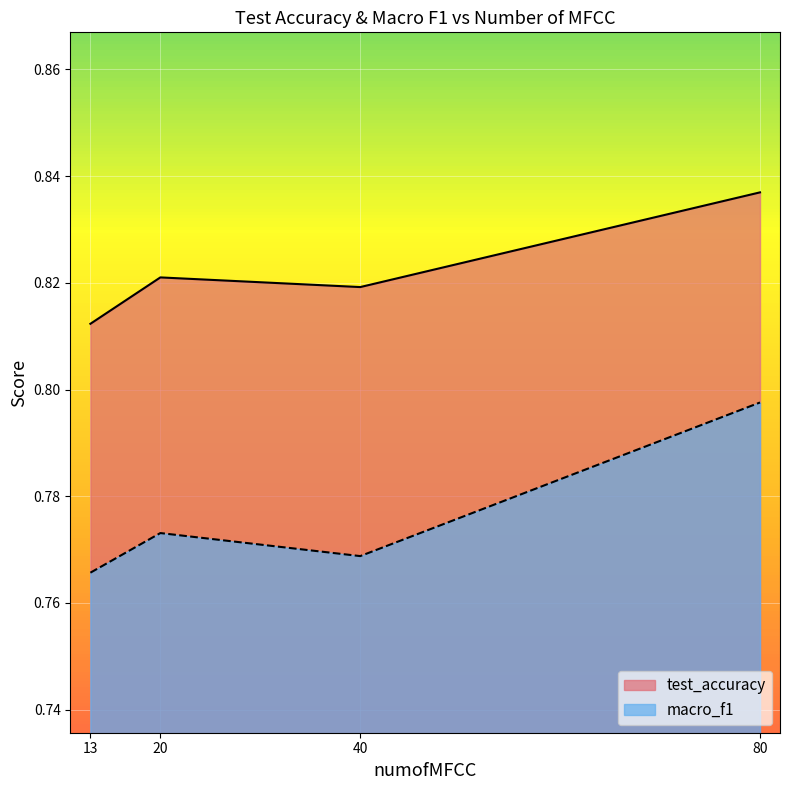

True or false: test_accuracy and macro_f1 cross at least once.

False